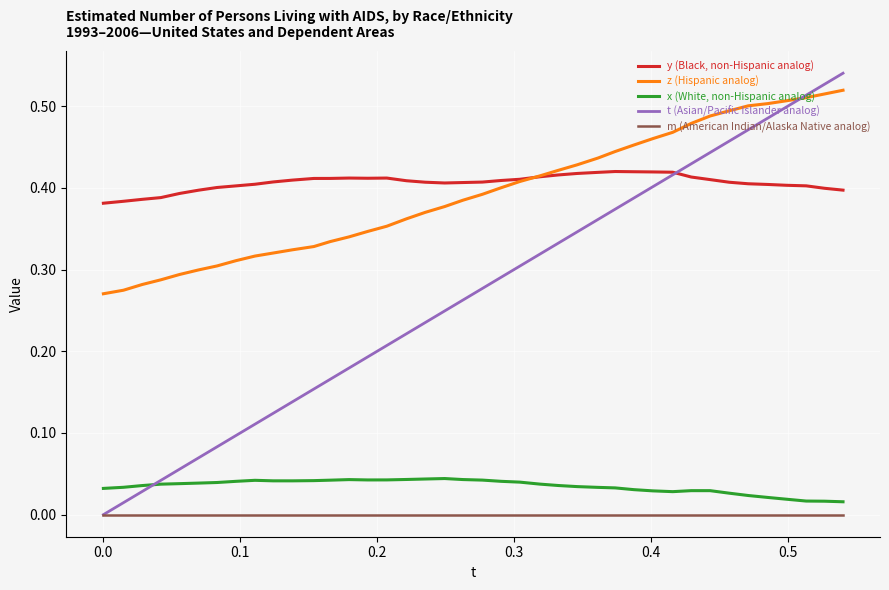

Which series has the widest spread of values?

t (Asian/Pacific Islander analog)